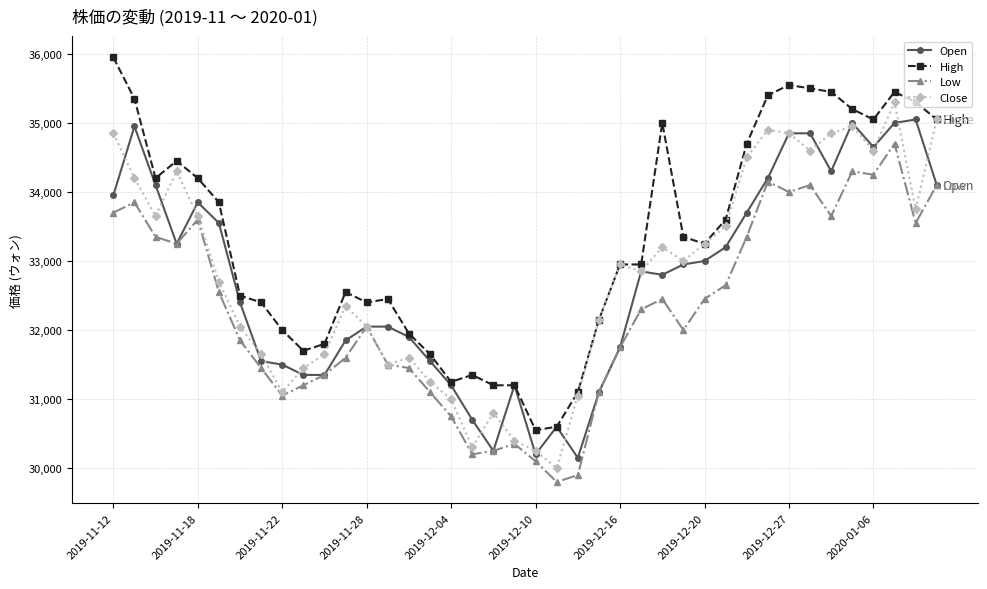

What is the smallest value displayed?

29800